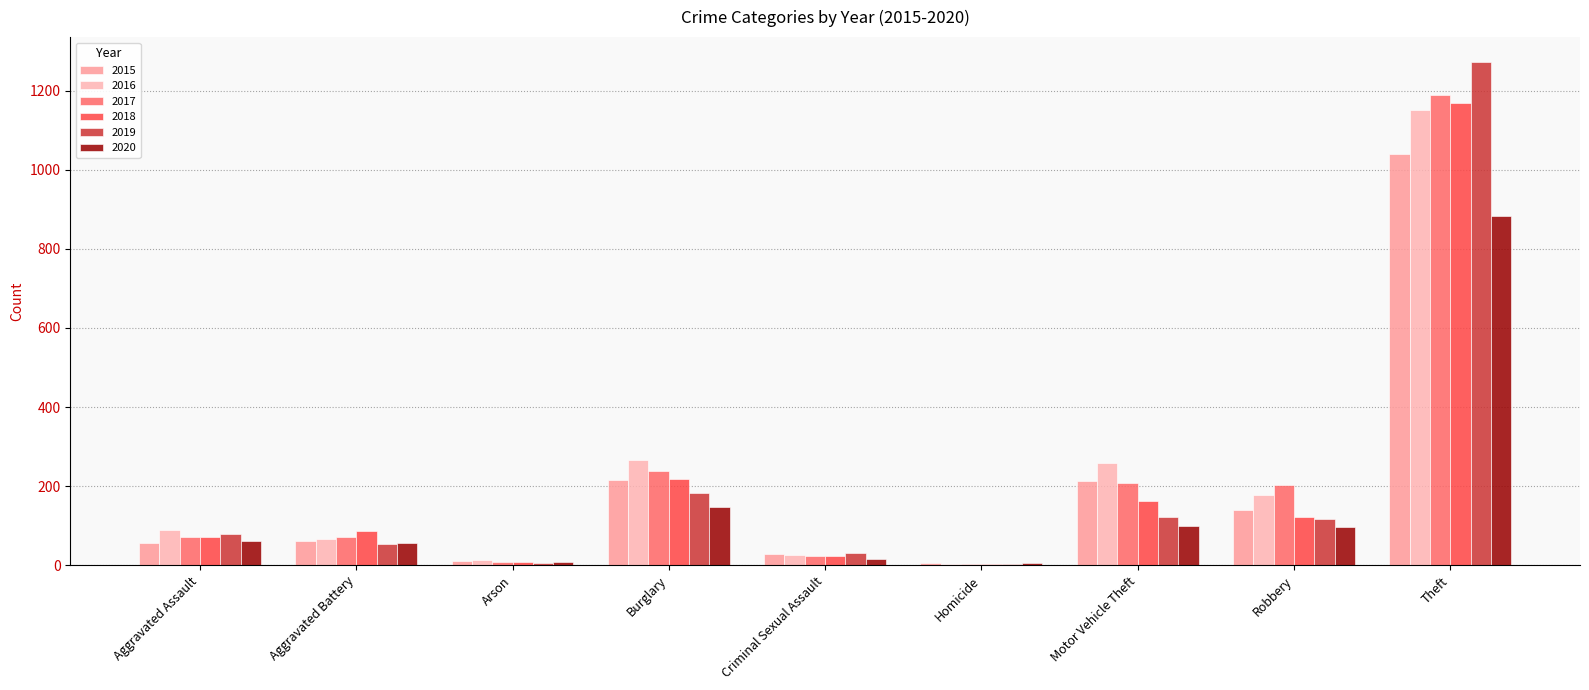

What is the sum of the 2020 values at Robbery and Aggravated Battery?

154